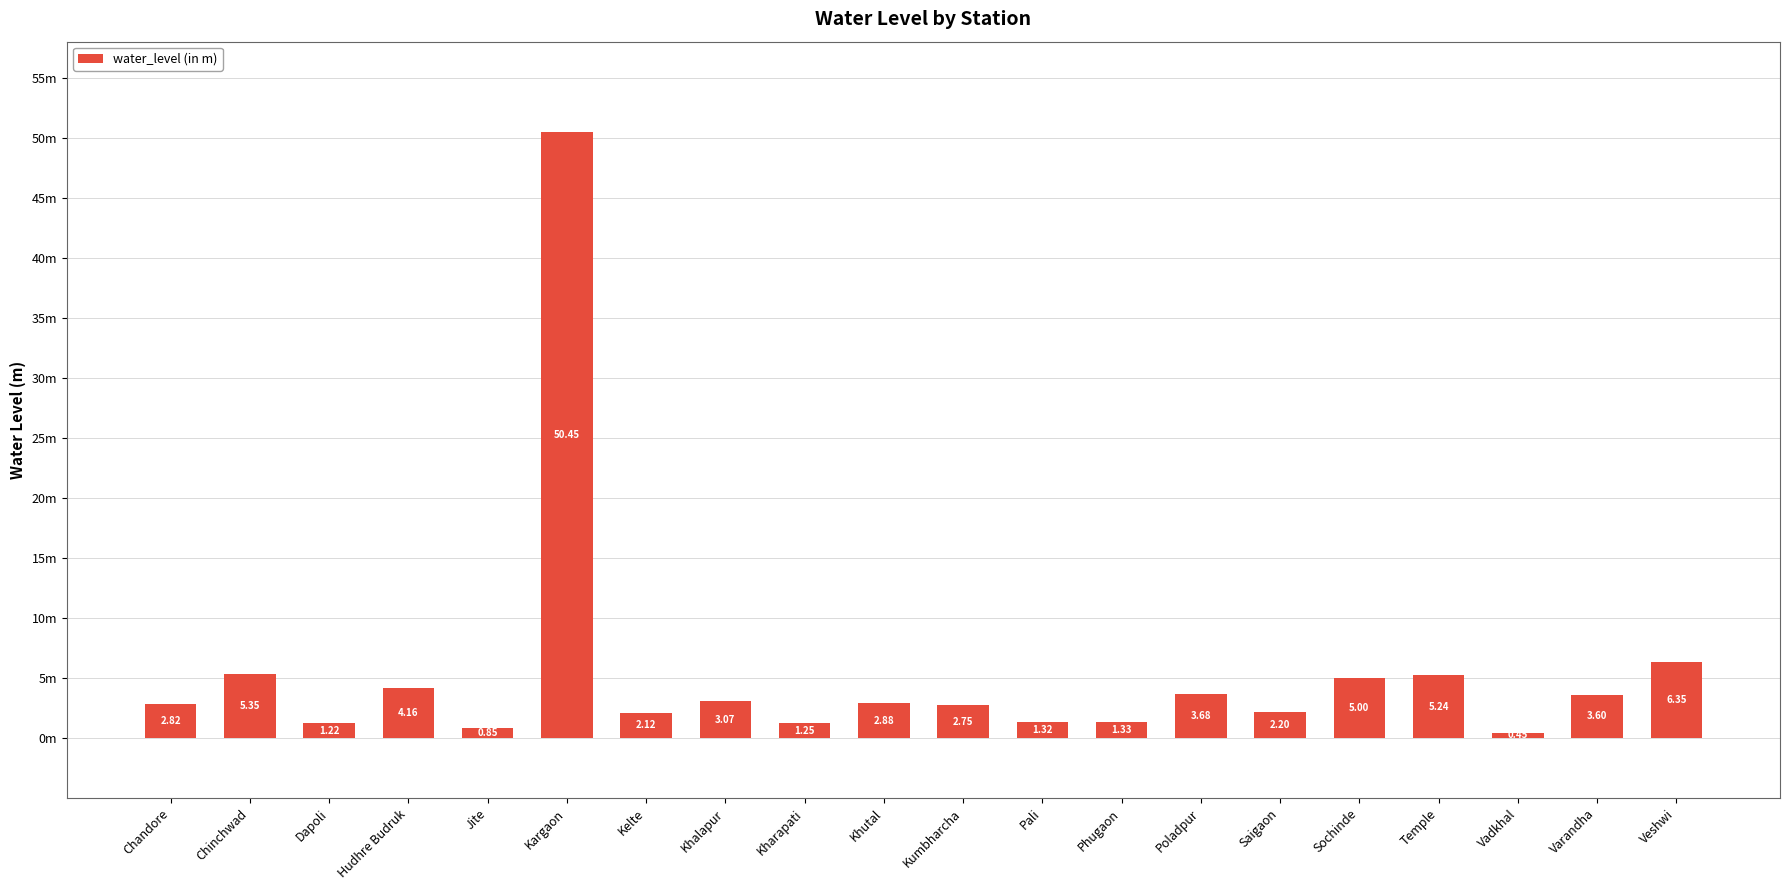

Which has a higher value, Pali or Saigaon?

Saigaon